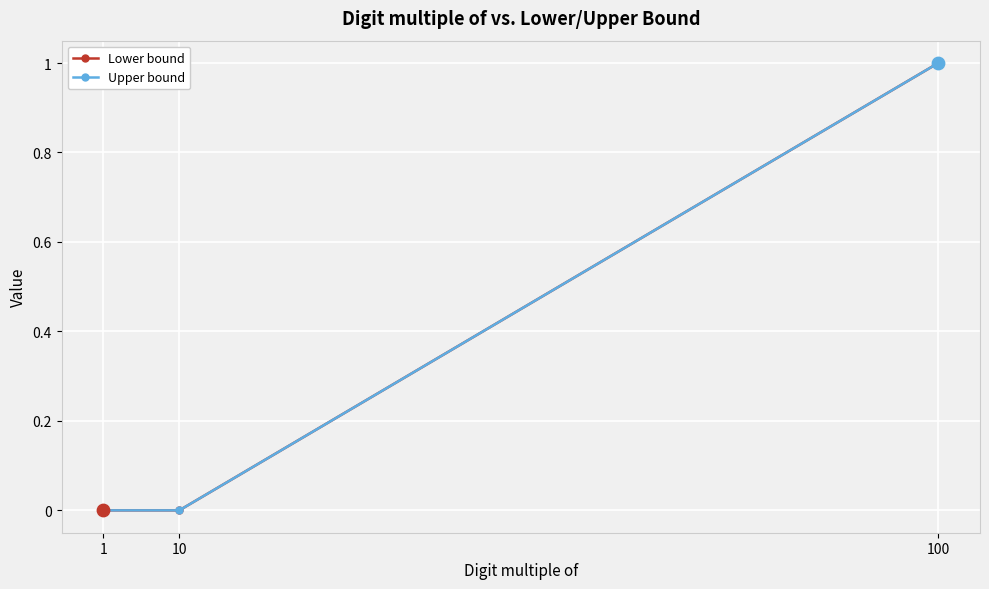

Which series has the largest total across all categories?

Lower bound